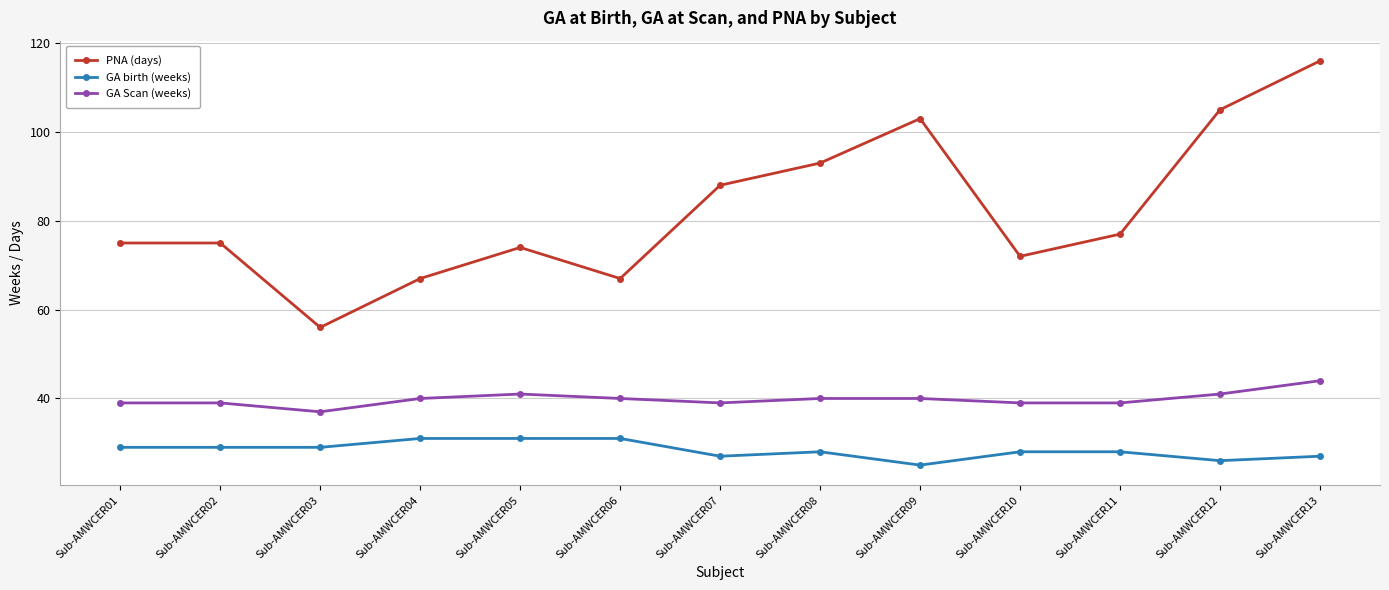

What is the sum of all GA Scan (weeks) values?

518